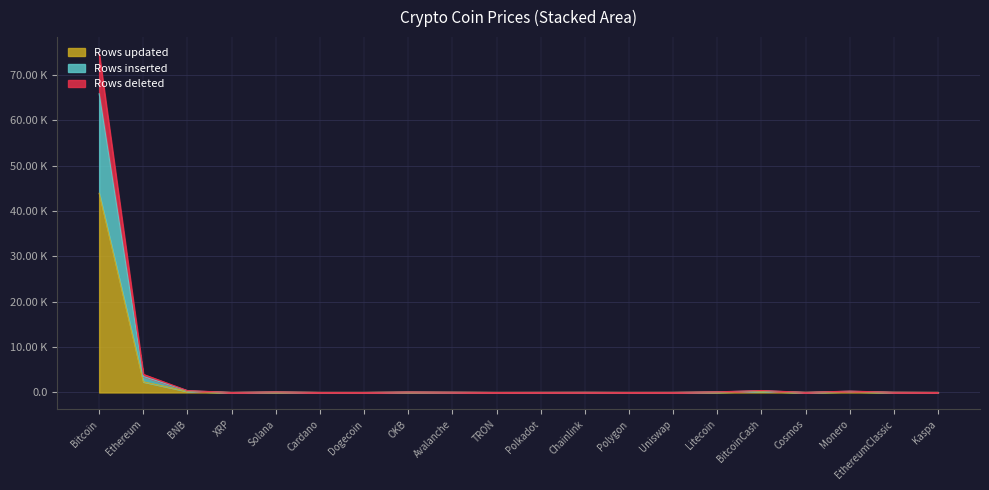

At which category does Rows deleted reach its first local peak?

Solana